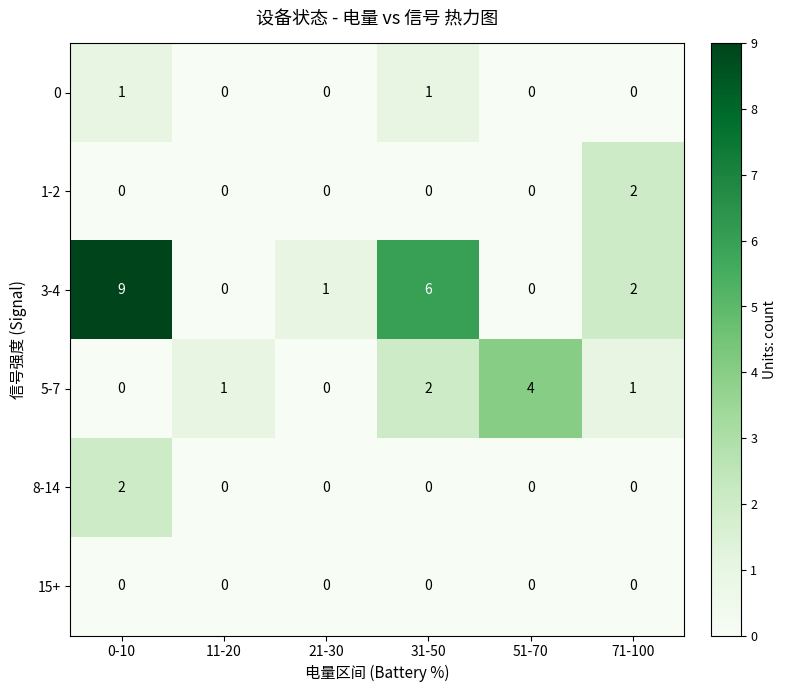

Which series has the largest total across all categories?

3-4